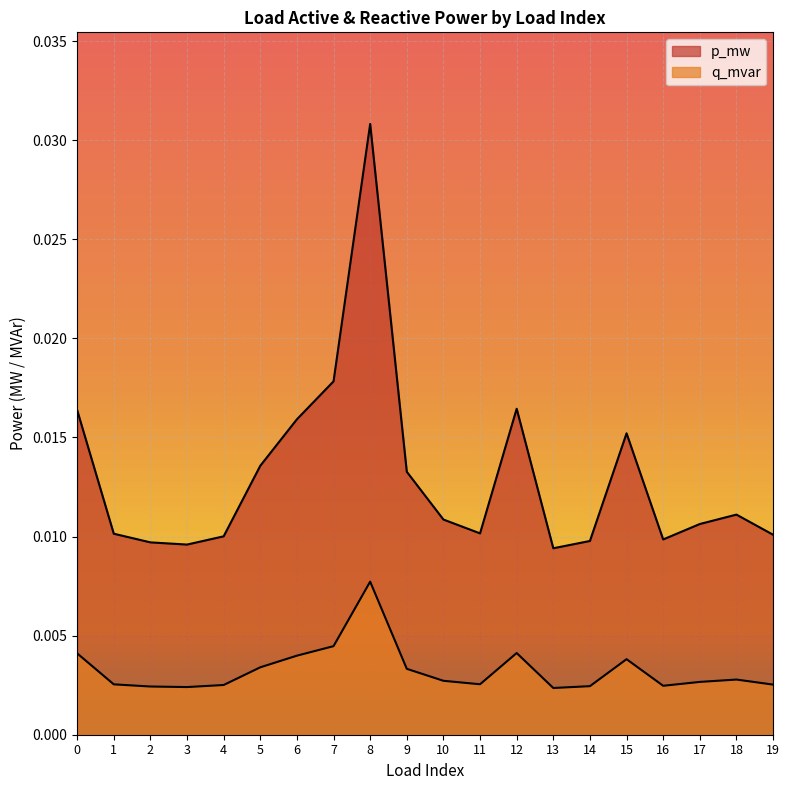

True or false: p_mw has a value of 0.0 at 9.

True